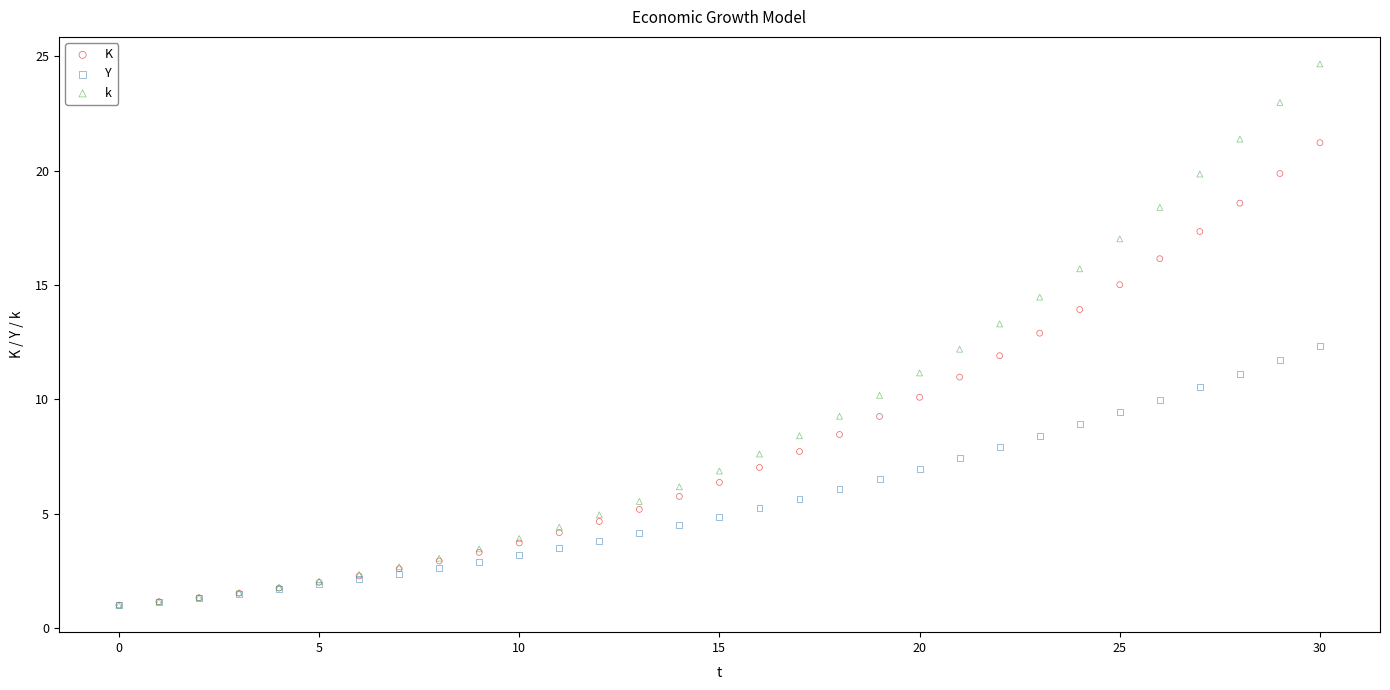

Which series has the widest spread of Y values?

k